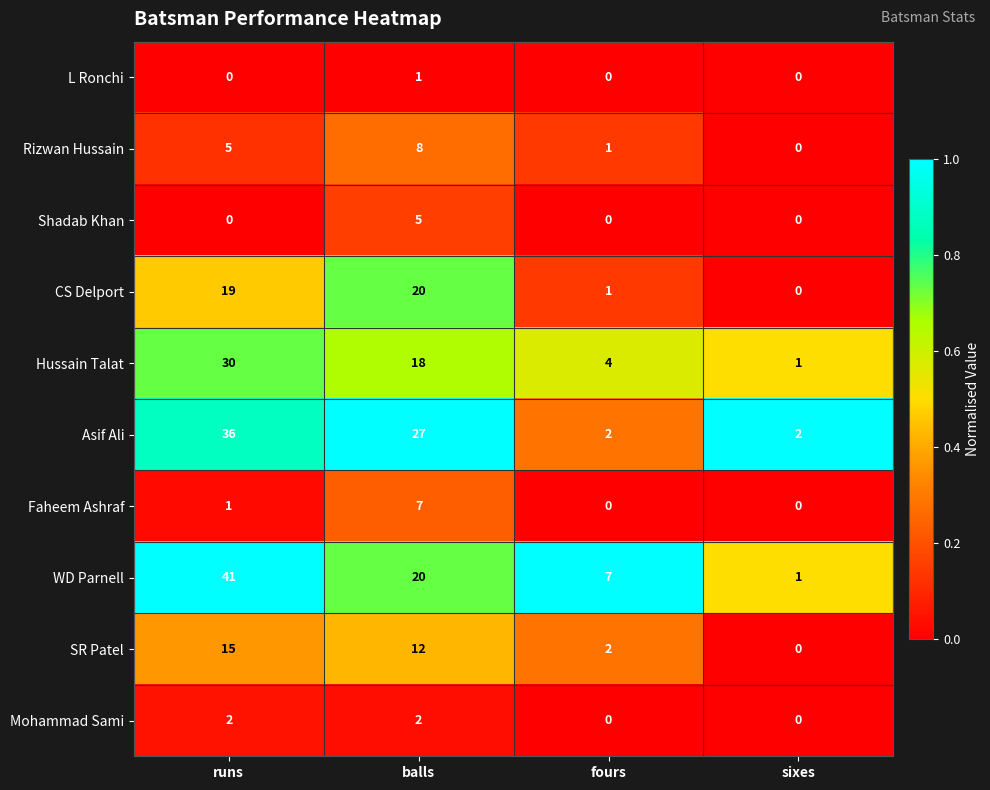

True or false: CS Delport has a value of 1 at fours.

True